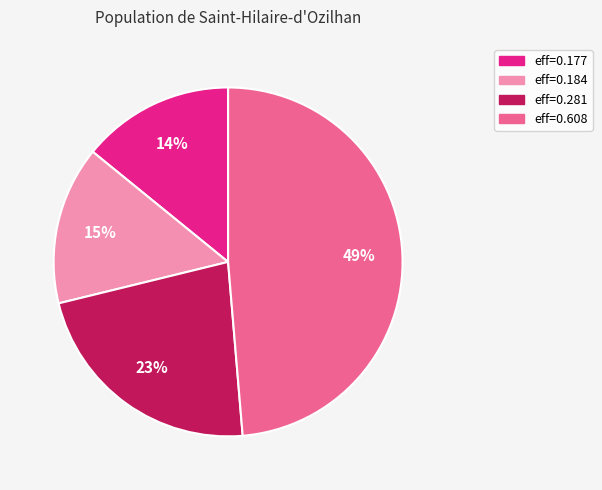

Which has a higher value, eff=0.608 or eff=0.281?

eff=0.608